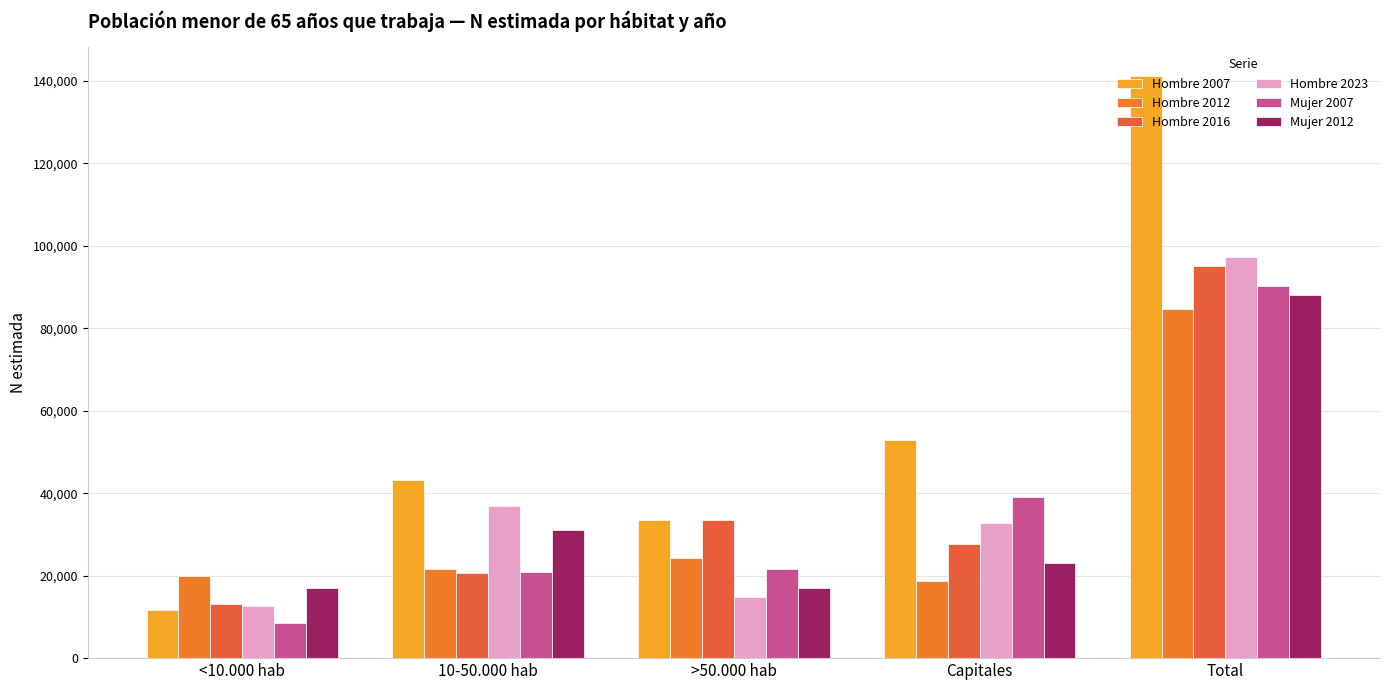

Is it true that Hombre 2023 equals 43298 at Capitales?

False